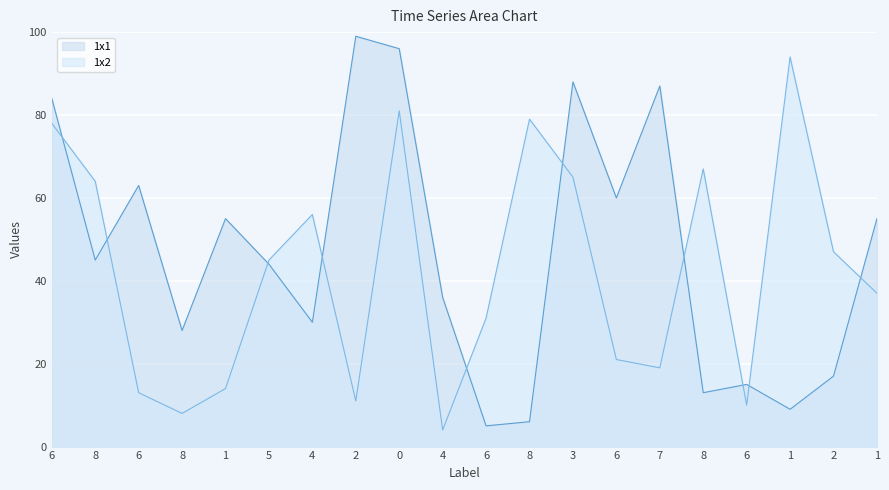

Which series has the largest range (max minus min)?

1x1